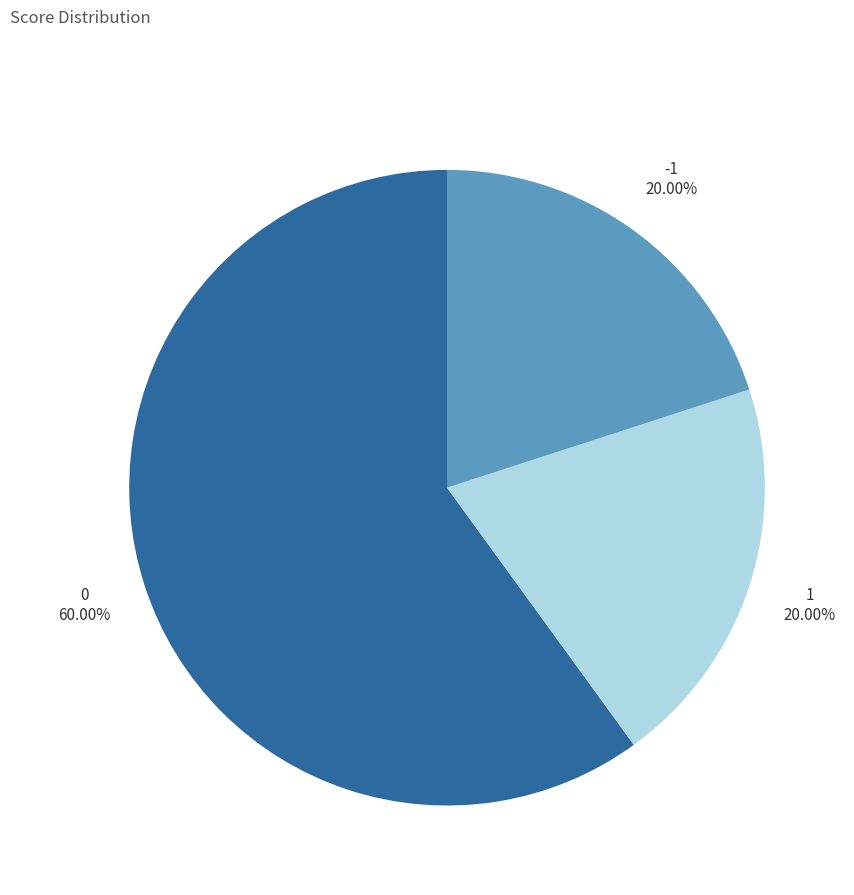

What portion of the pie excludes 0?

40.0%